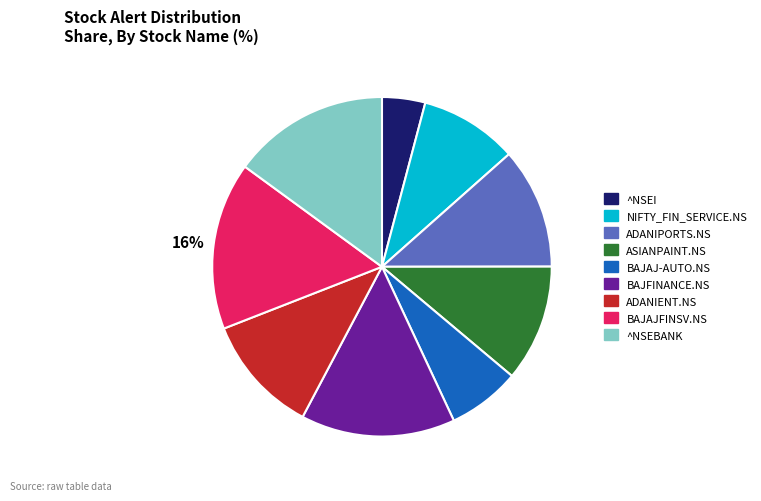

Which has a higher value, BAJAJFINSV.NS or ADANIENT.NS?

BAJAJFINSV.NS